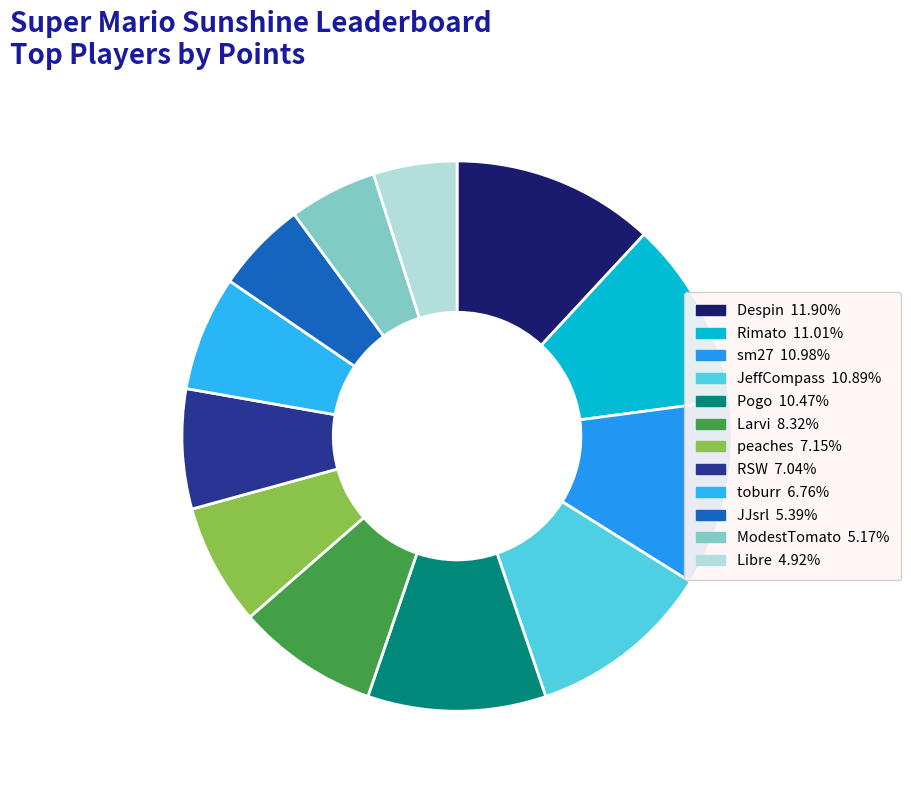

How many slices are in this pie chart?

12